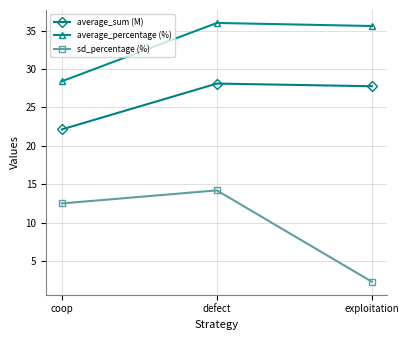

What is the total value across all series at exploitation?

65.7